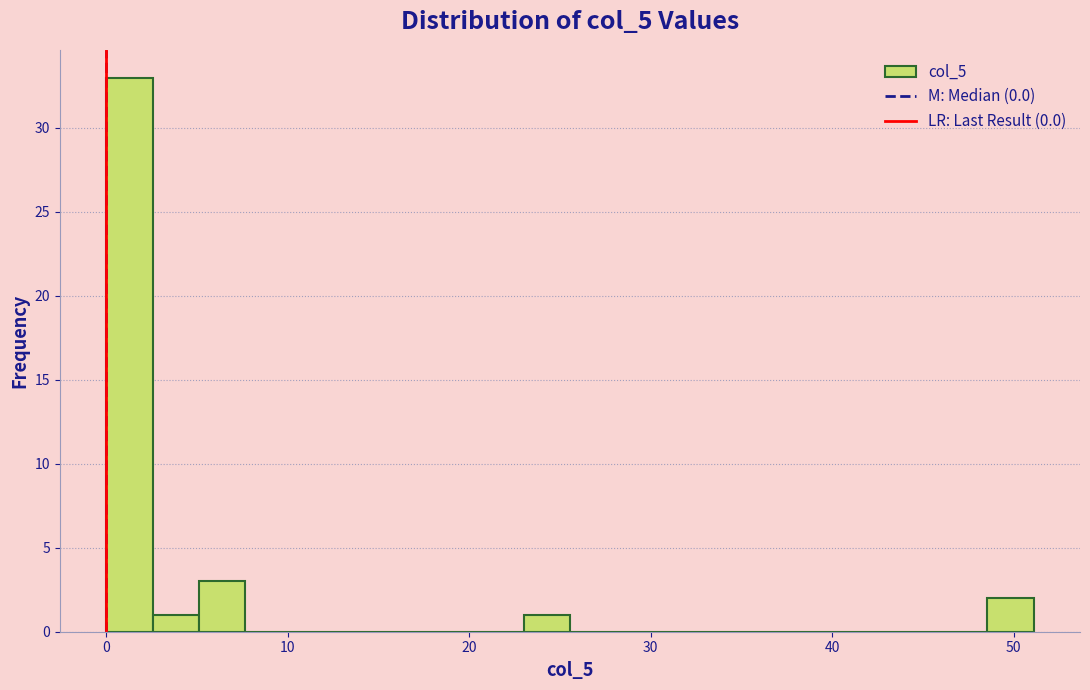

Read against the x-axis, roughly where is the centre of the tallest bar?

1